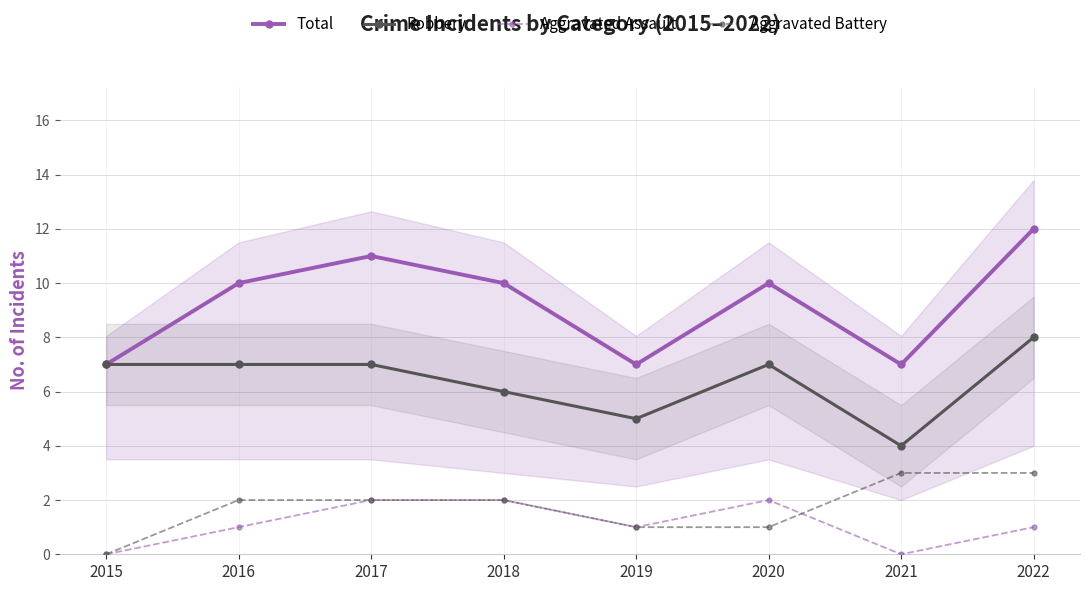

How many lines are shown in the chart?

4